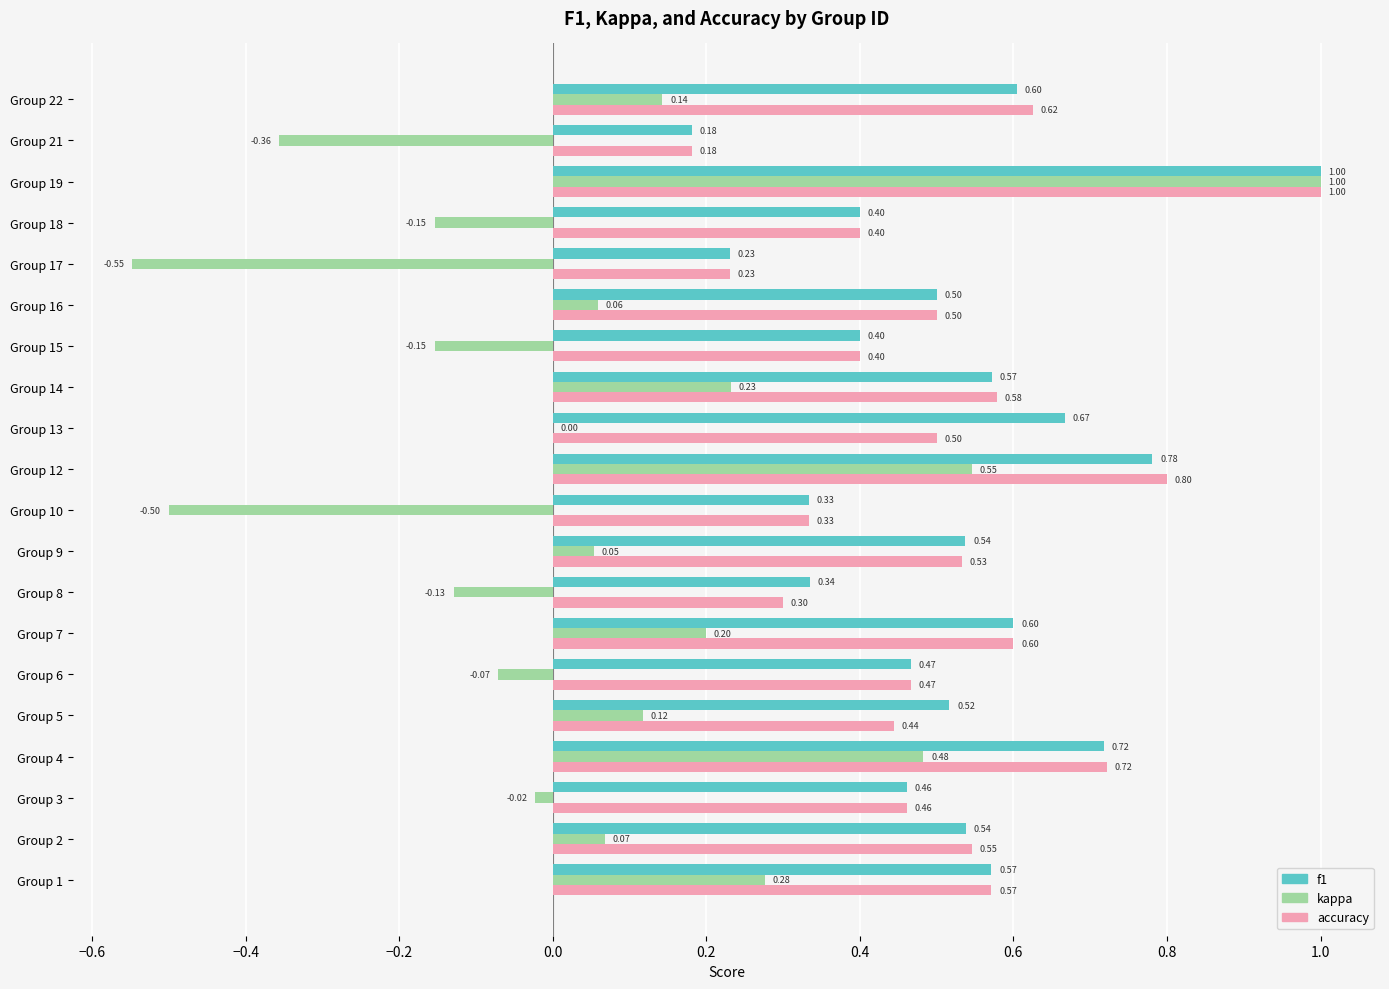

Which series changed the most between Group 7 and Group 18?

kappa